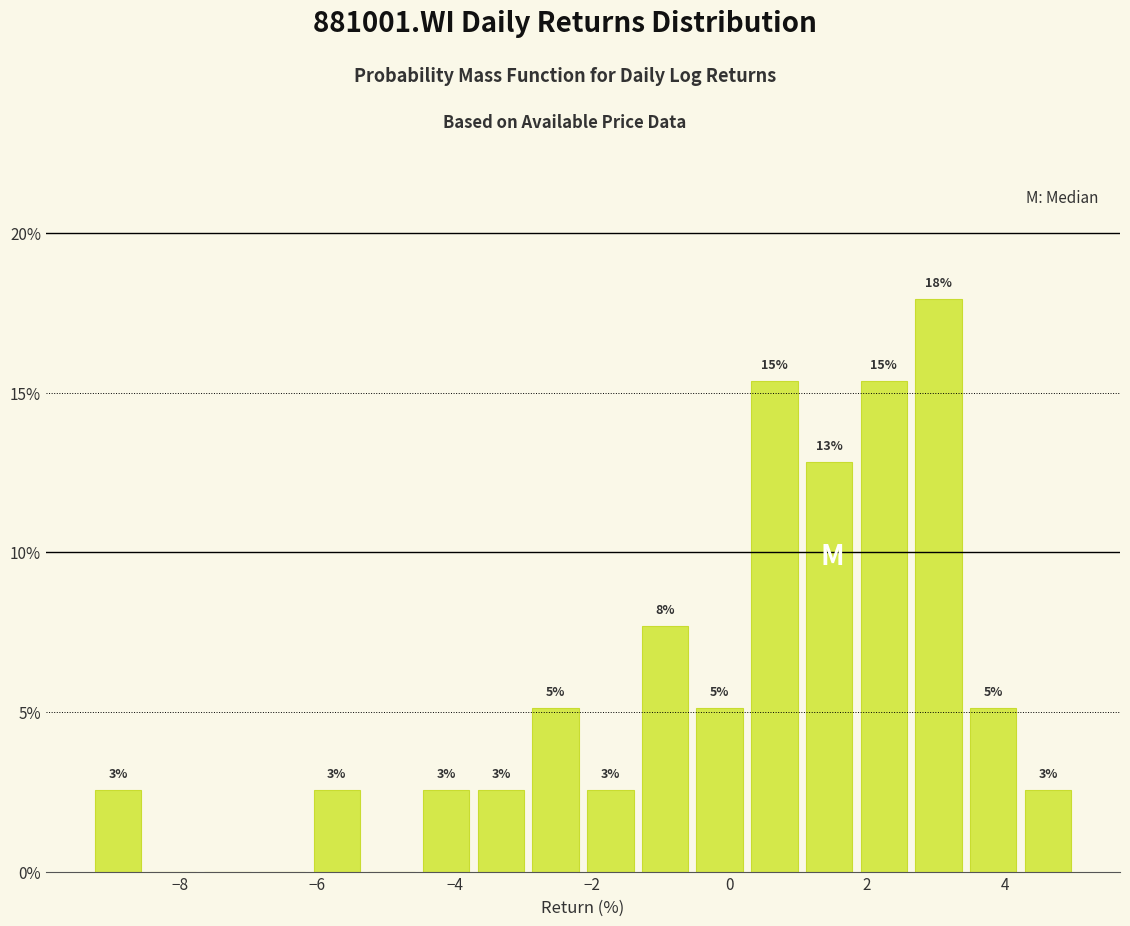

Around what value on the x-axis is the tallest bar? Give the approximate position of its centre, as read against the axis.

3.0